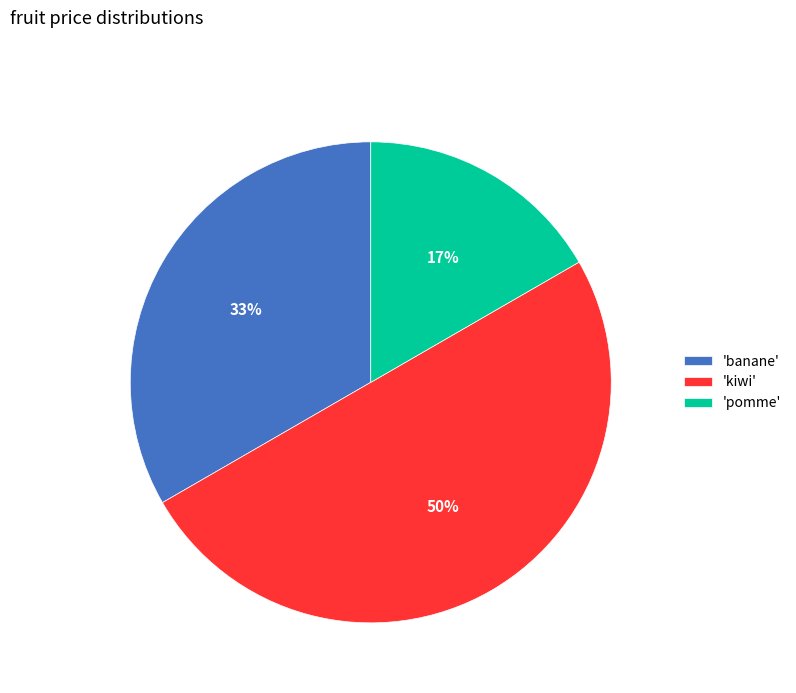

What is the largest slice in the pie chart?

'kiwi'